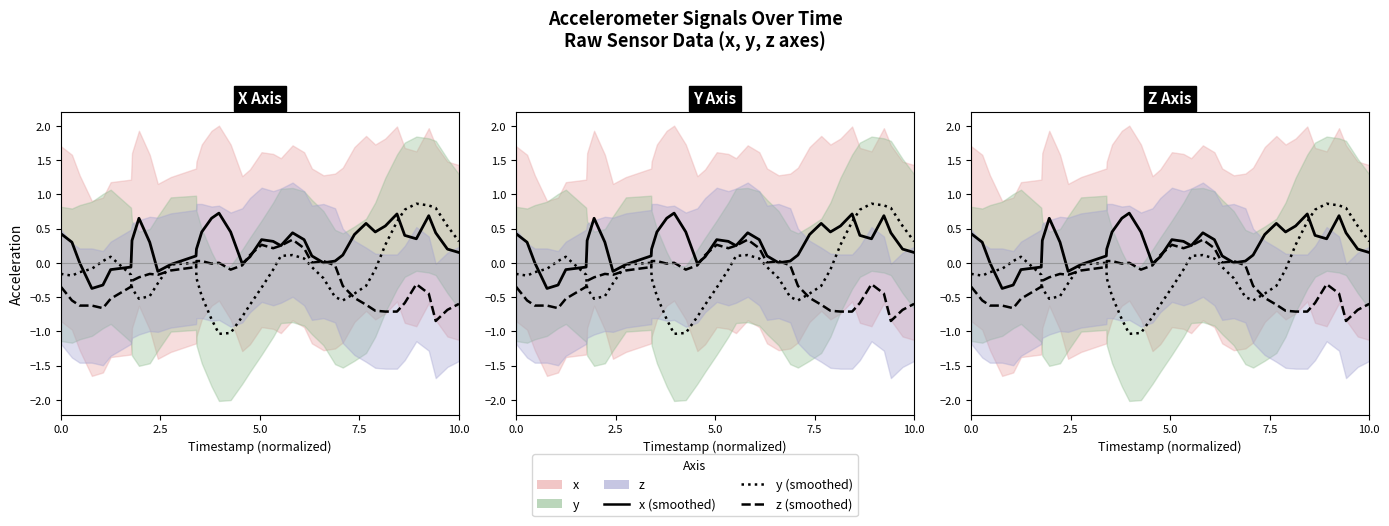

Is it true that x equals -0.0 at 18?

False